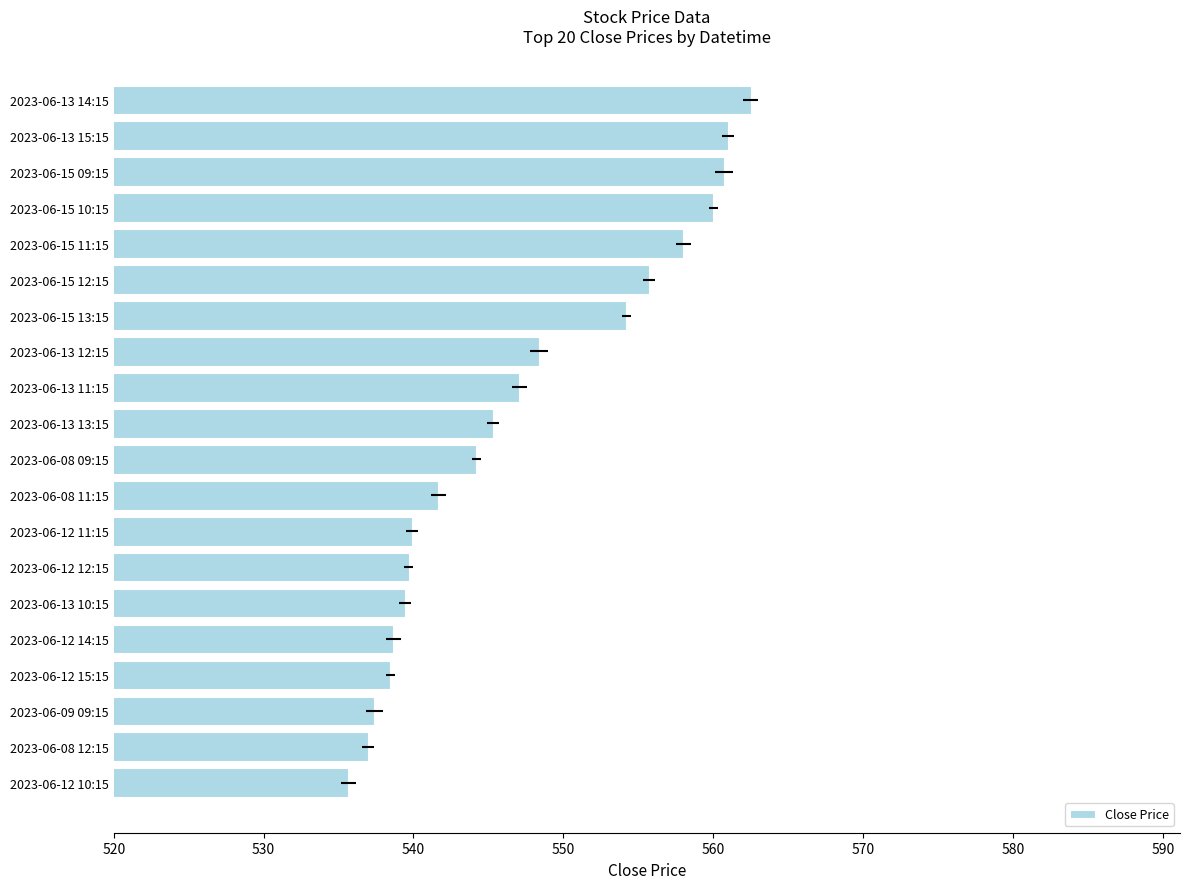

The value at 2023-06-13 12:15 is 843.9. True or false?

False